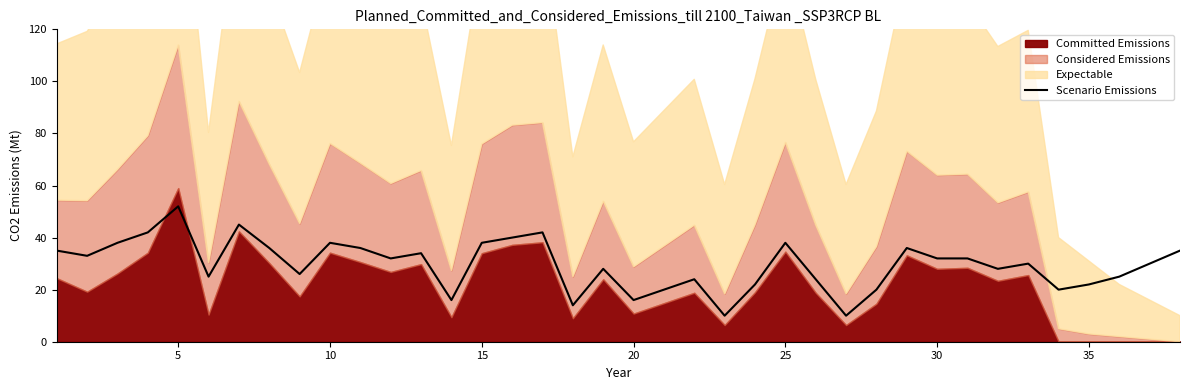

What is the greatest value displayed?

52